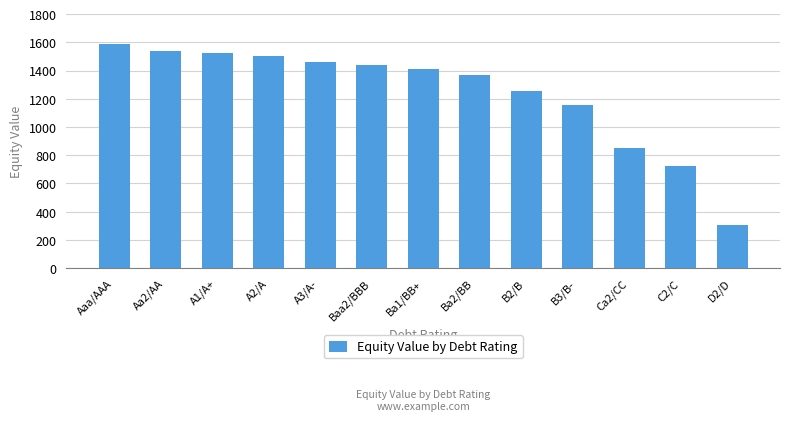

What is the sum of all values?

16120.8